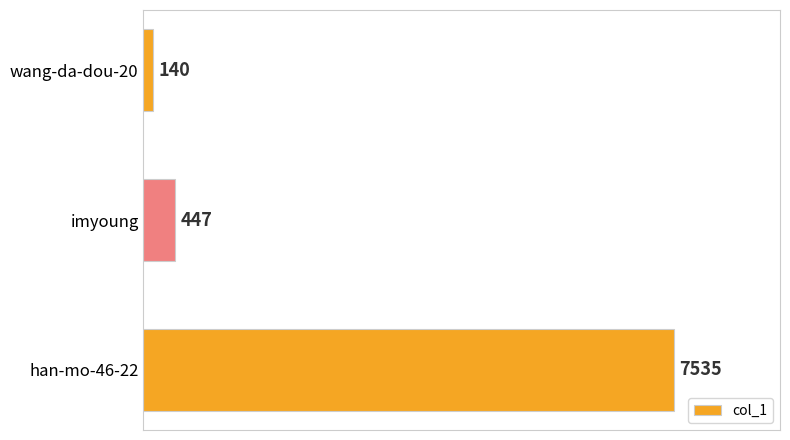

What is the difference between the maximum and second lowest values?

7088